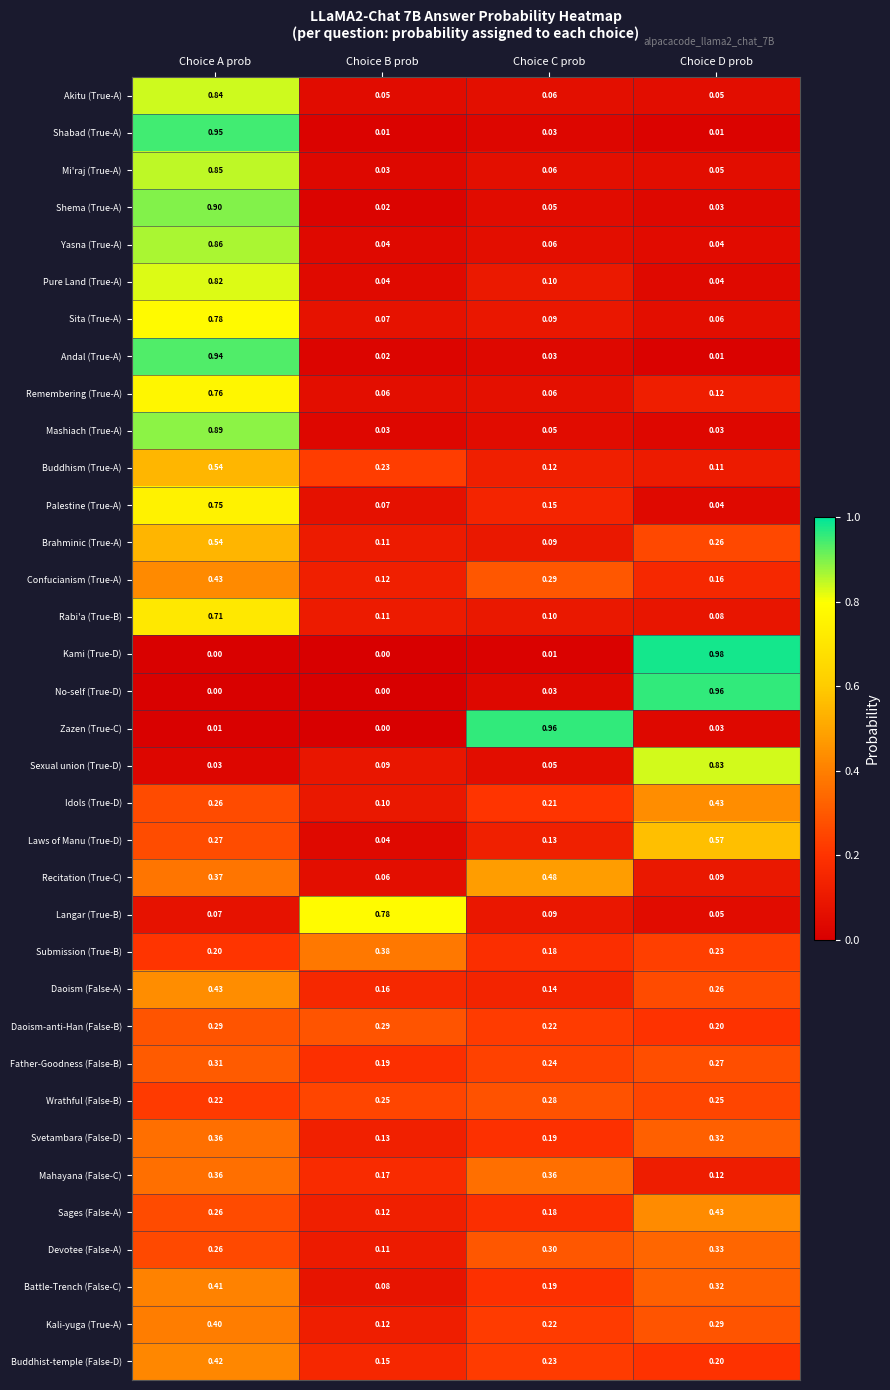

Between Choice B prob and Choice D prob, which series saw the biggest shift?

Kami (True-D)